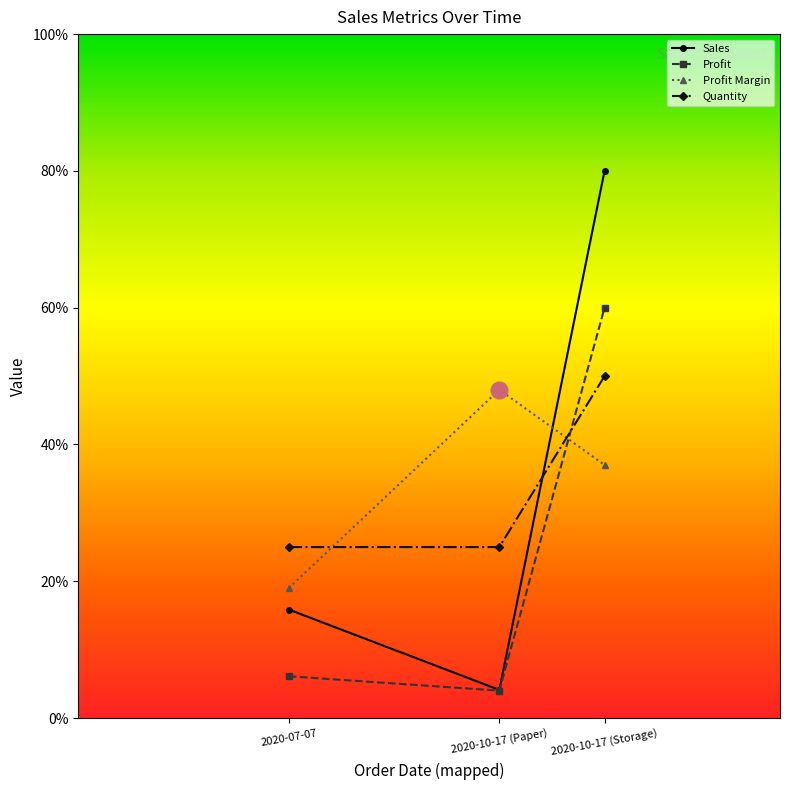

What position from the left is 2020-10-17 (Storage)?

3